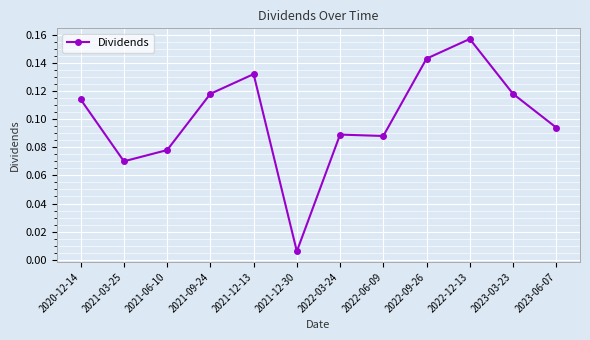

What is the label of the 8th point from the right?

2021-12-13